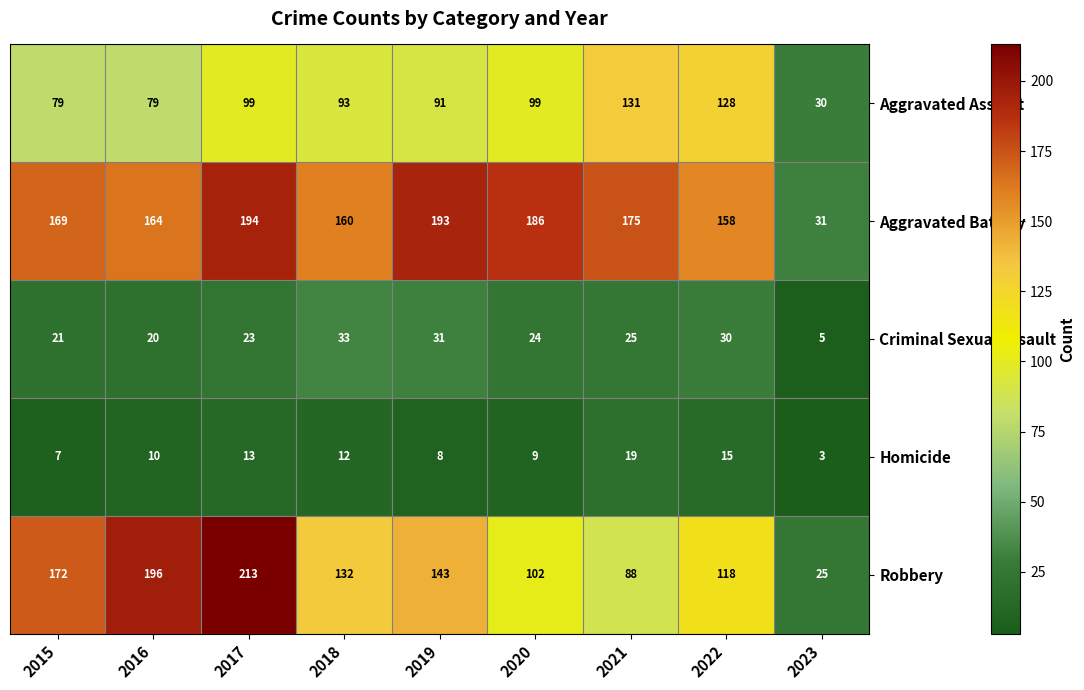

Rank the series at 2015 from highest to lowest value.

Robbery, Aggravated Battery, Aggravated Assault, Criminal Sexual Assault, Homicide